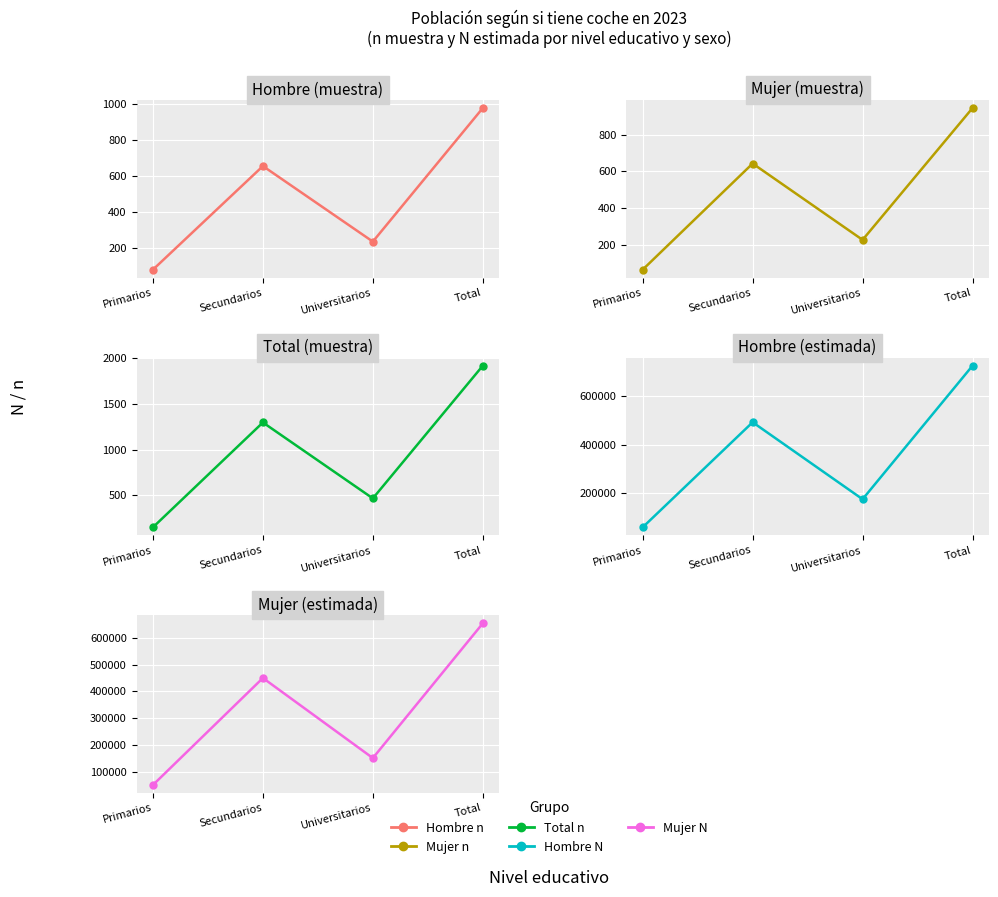

What is the sum of the Total n (muestra) values at Total and Secundarios?

3219